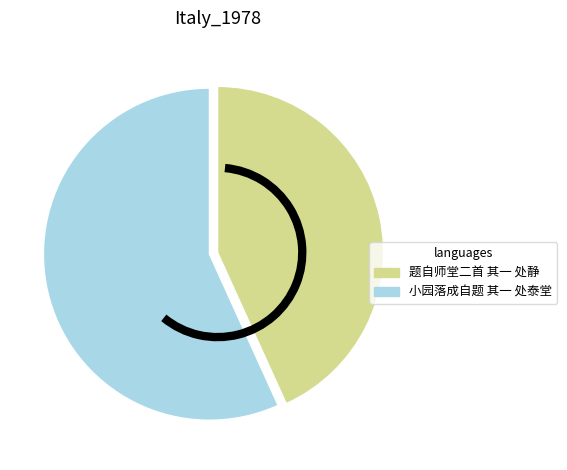

Does 题自师堂二首 其一 处静 represent more than half of the total?

No